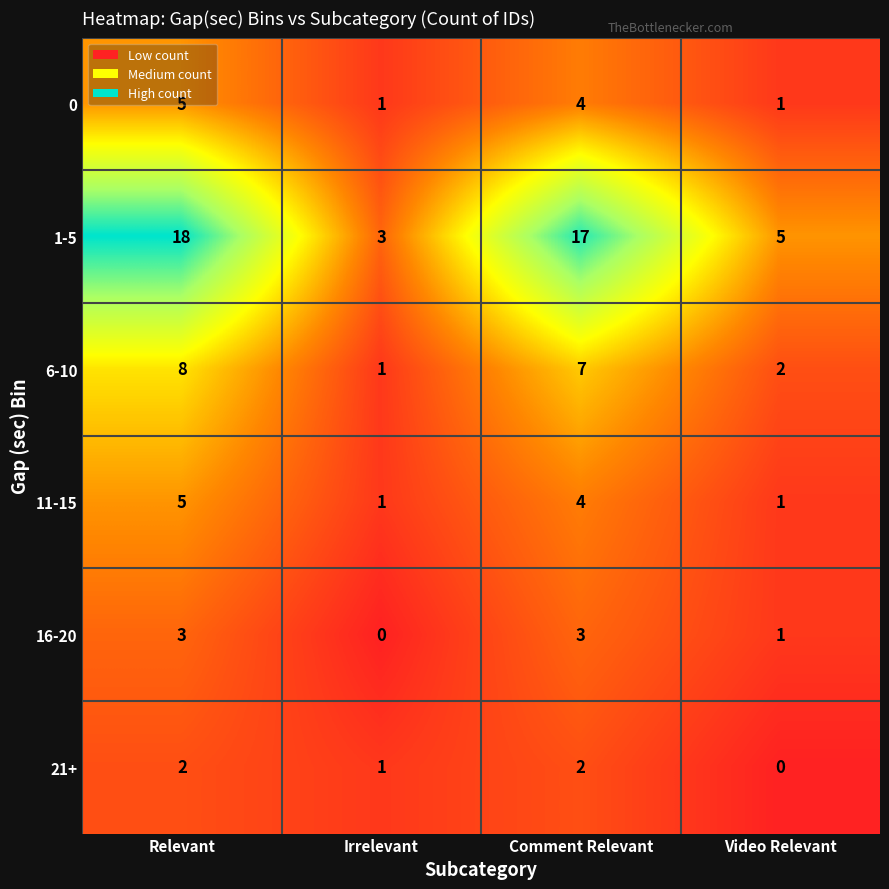

What is the difference between the highest and lowest values at Irrelevant?

3